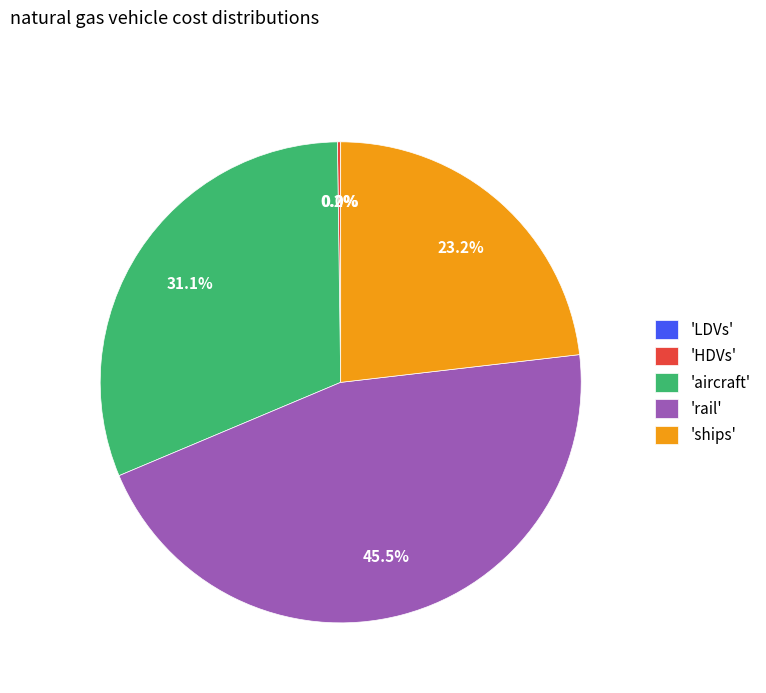

Do 'rail' and 'ships' together represent more than half of the pie?

Yes